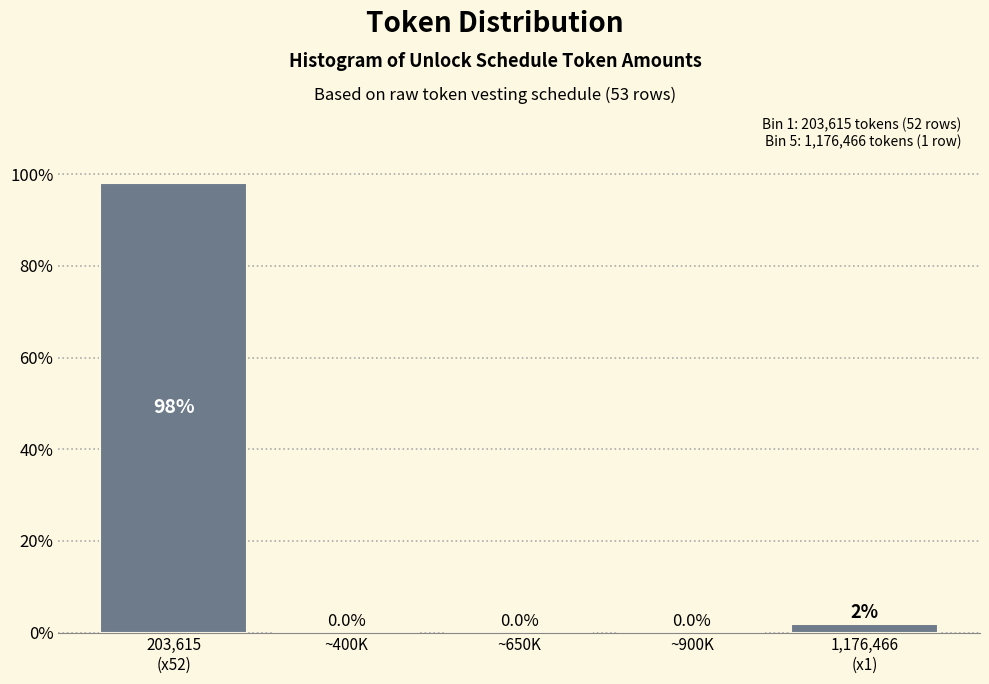

What is the sum of all values?

100.0